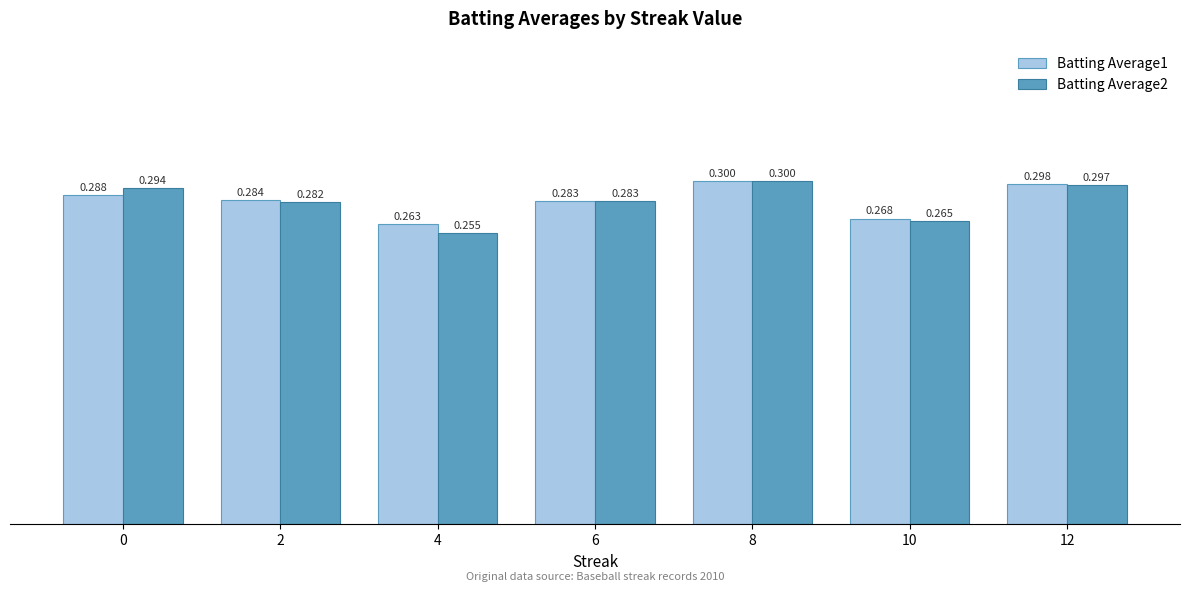

What is the average value of the Batting Average1 series?

0.3